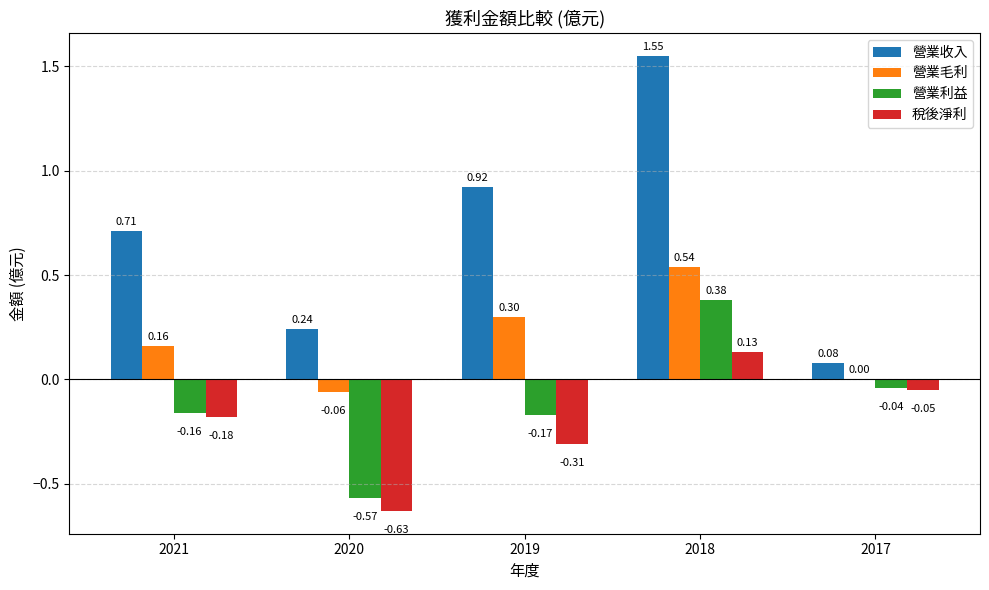

At which category is the sum across all series the highest?

2018